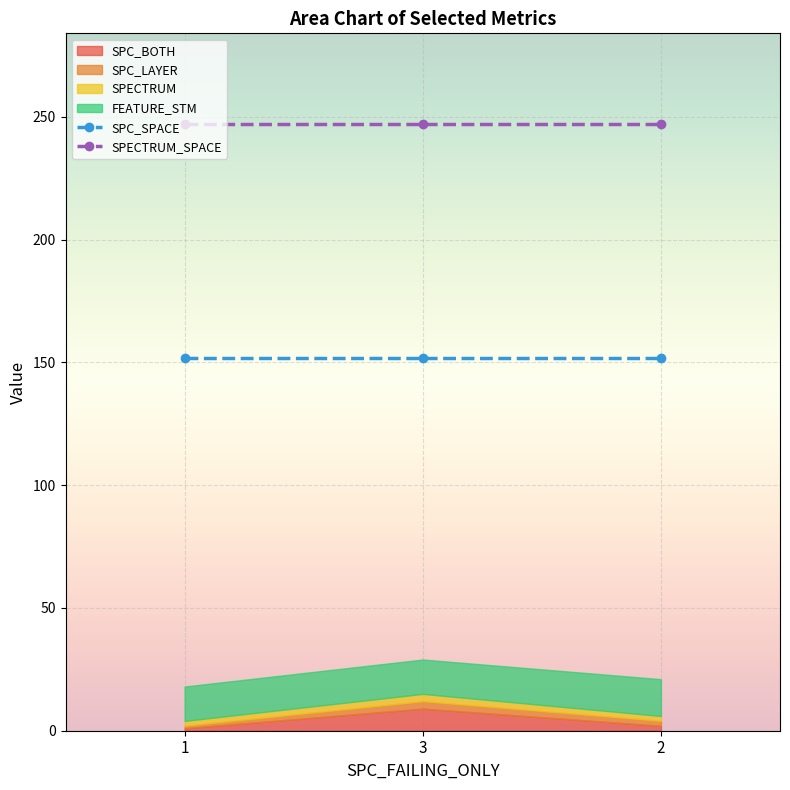

Is the value of SPC_SPACE at 1 greater than the value of SPECTRUM_SPACE at 3?

No